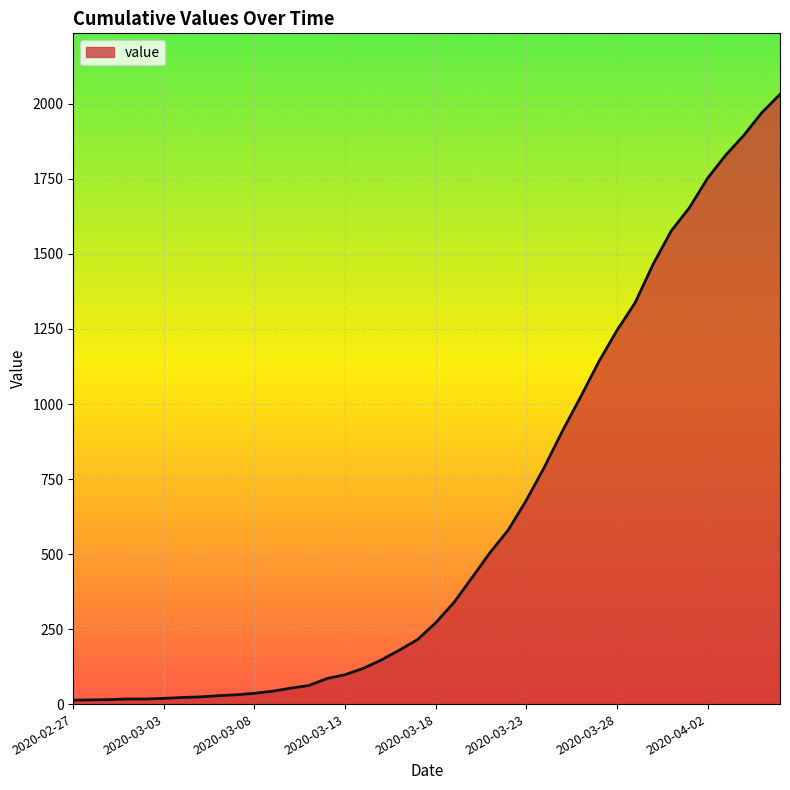

How many lines are shown in the chart?

1